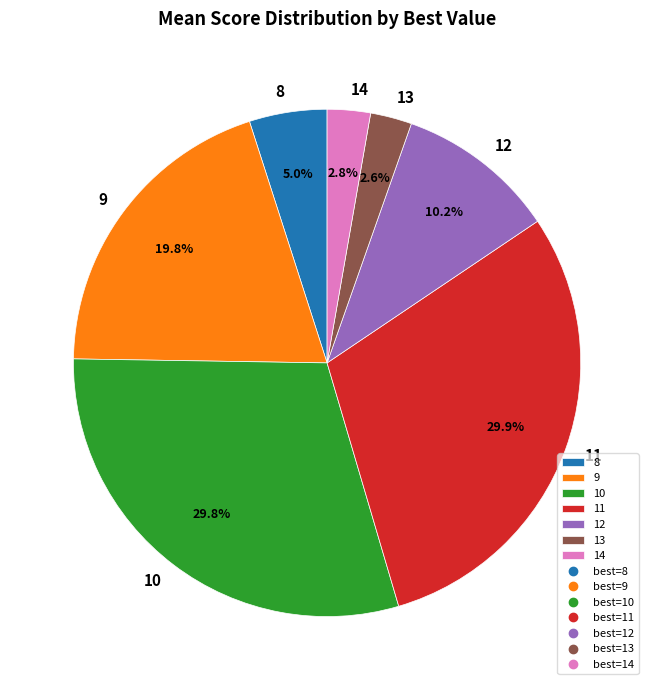

How many segments does this pie chart have?

7